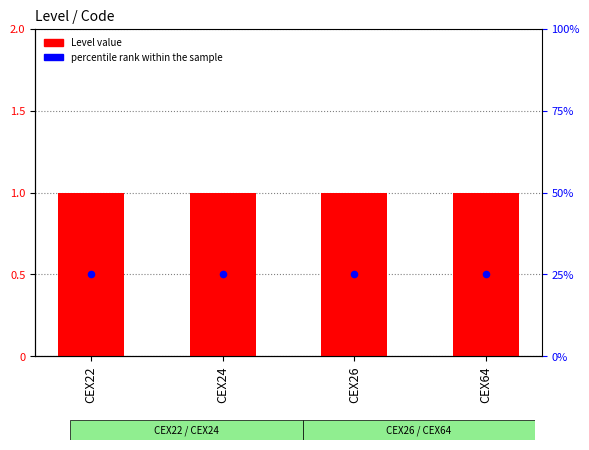

What is the total value across all series at CEX24?

1.5